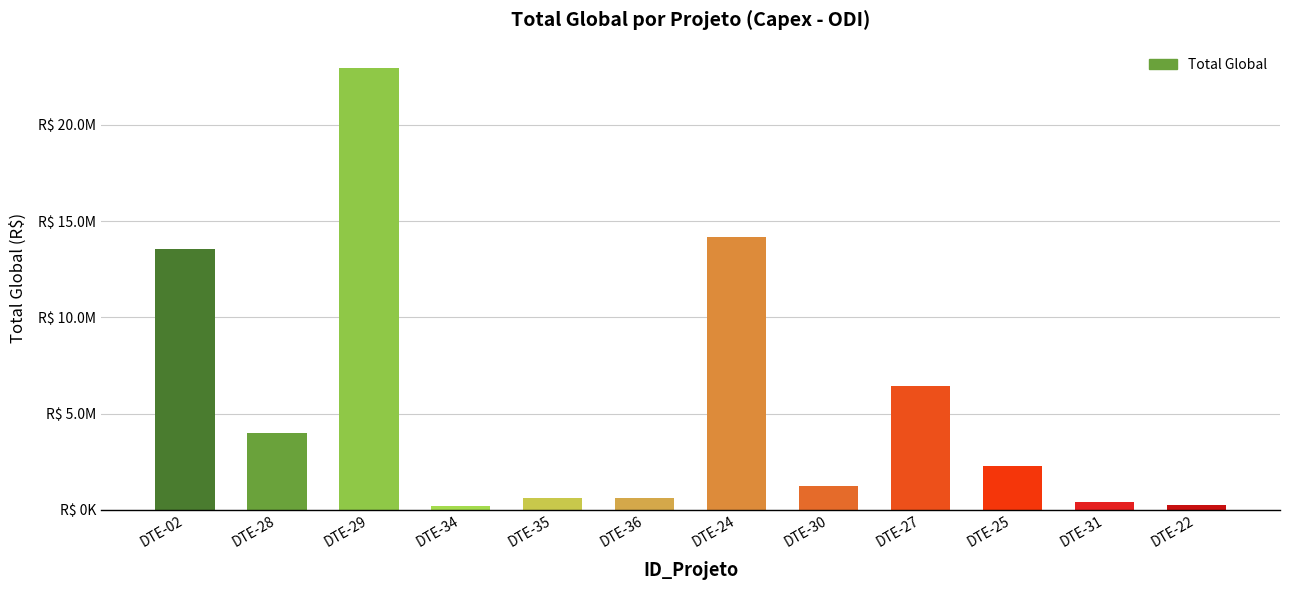

What position from the right is DTE-36?

7